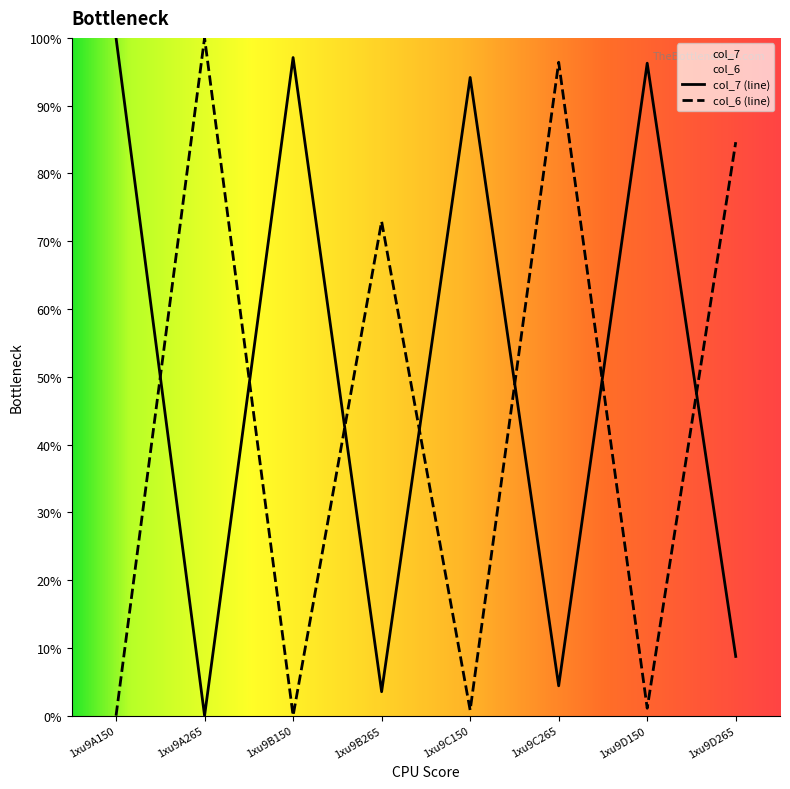

How many distinct data groups are displayed?

2